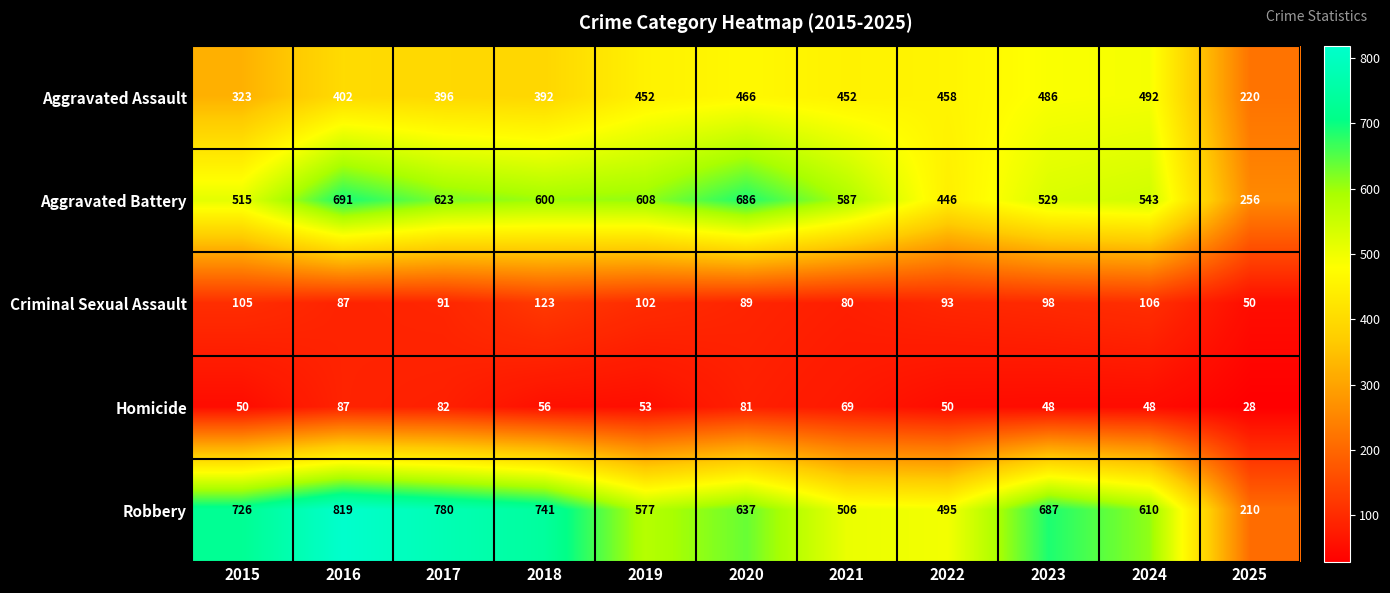

Rank the series at 2023 from lowest to highest value.

Homicide, Criminal Sexual Assault, Aggravated Assault, Aggravated Battery, Robbery